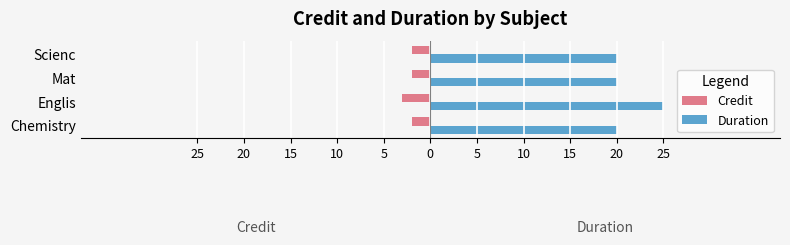

What is the sum of all Duration values?

85